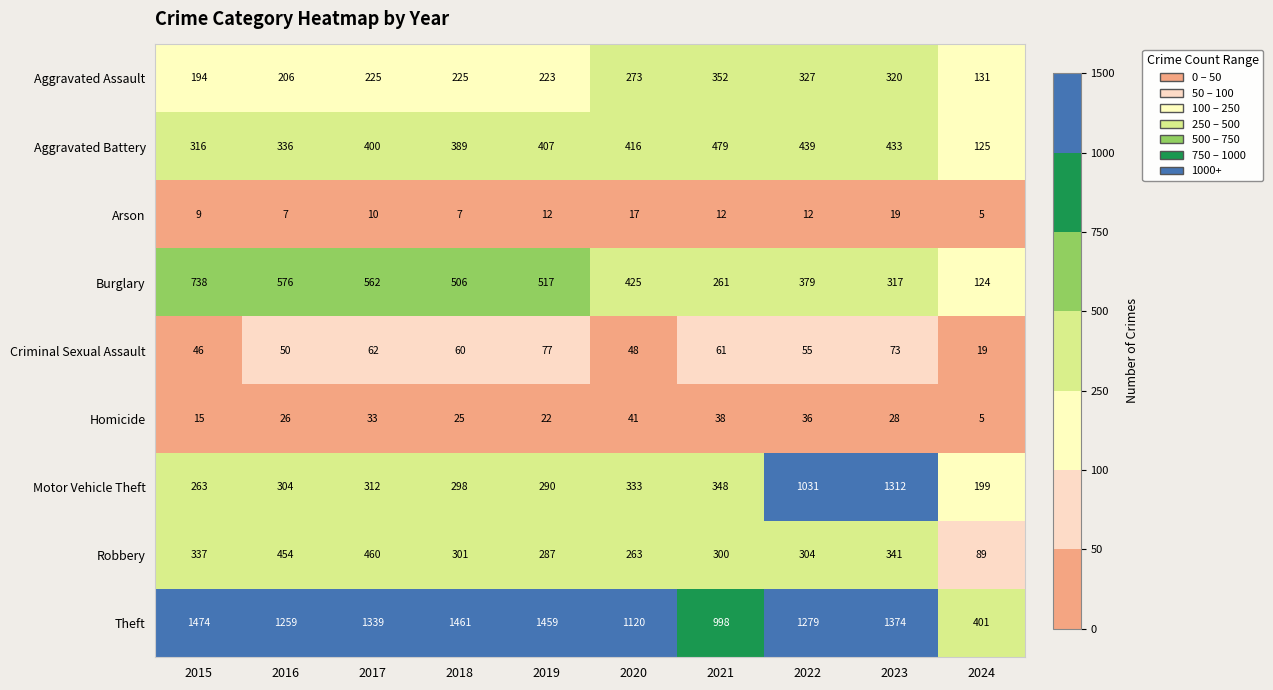

Where is Burglary nearest to the value 431?

2020